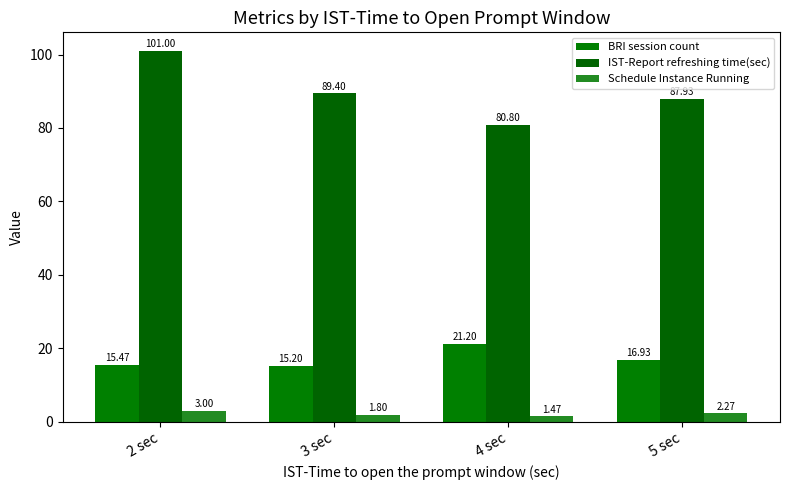

Reading right to left, list all the values displayed in this chart.

BRI session count: 5 sec=16.9	4 sec=21.2	3 sec=15.2	2 sec=15.5
IST-Report refreshing time(sec): 5 sec=87.9	4 sec=80.8	3 sec=89.4	2 sec=101.0
Schedule Instance Running: 5 sec=2.3	4 sec=1.5	3 sec=1.8	2 sec=3.0